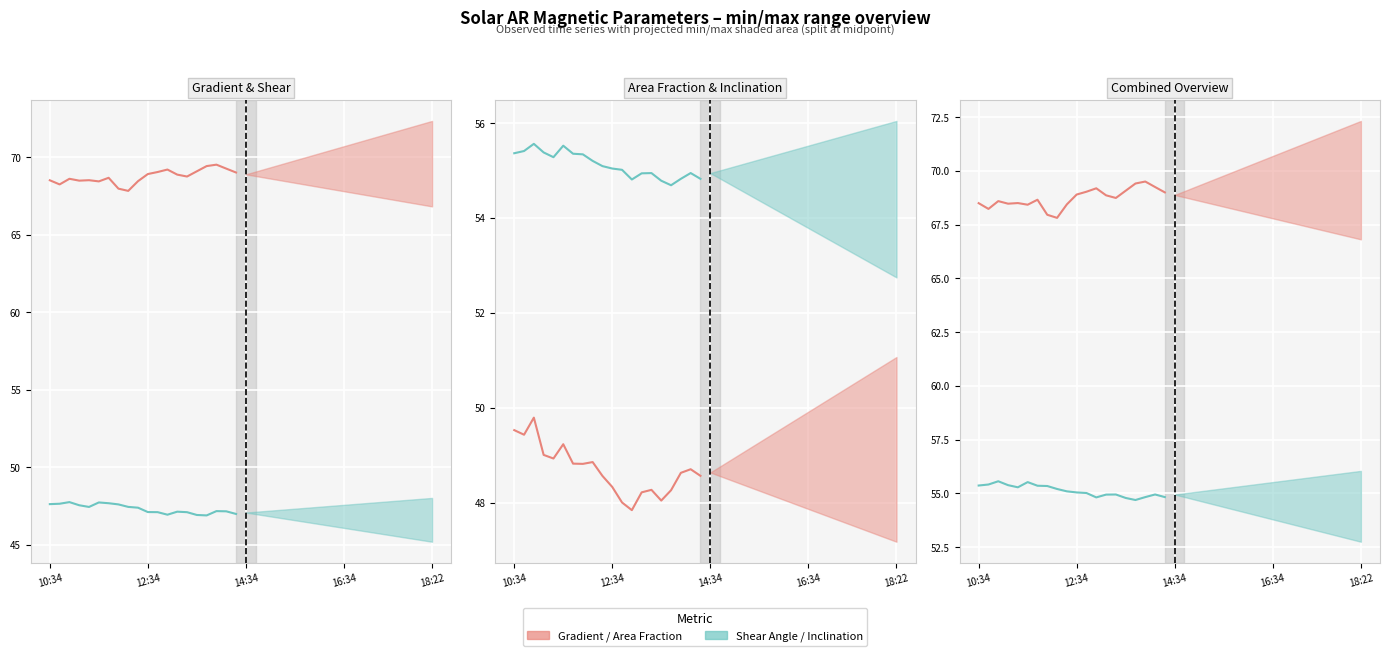

What is the difference between the maximum and minimum values in the Fraction Area Shear gt 45 deg series?

1.9